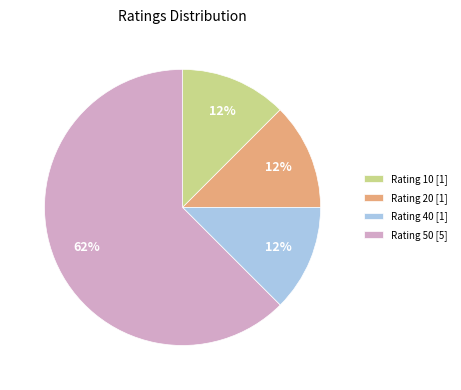

Do Rating 50 [5] and Rating 40 [1] together represent more than half of the pie?

Yes